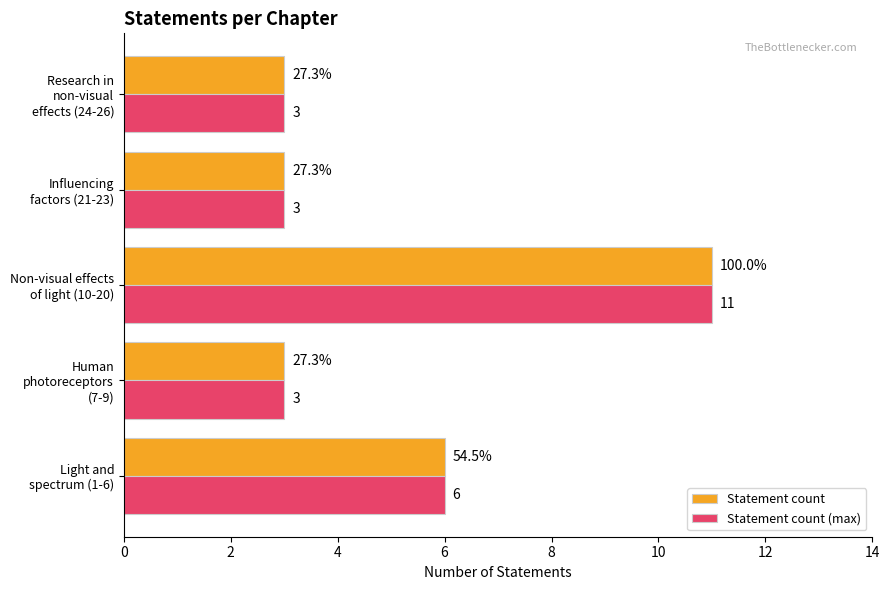

Count the Statement count (max) values in the range 3 to 6.

4